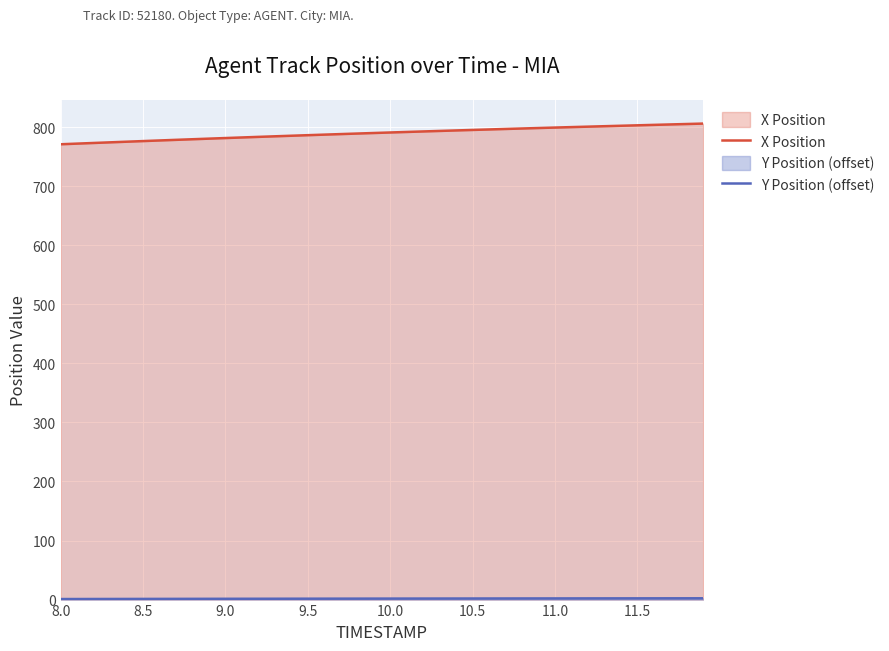

What is the highest value of the X Position series?

806.0